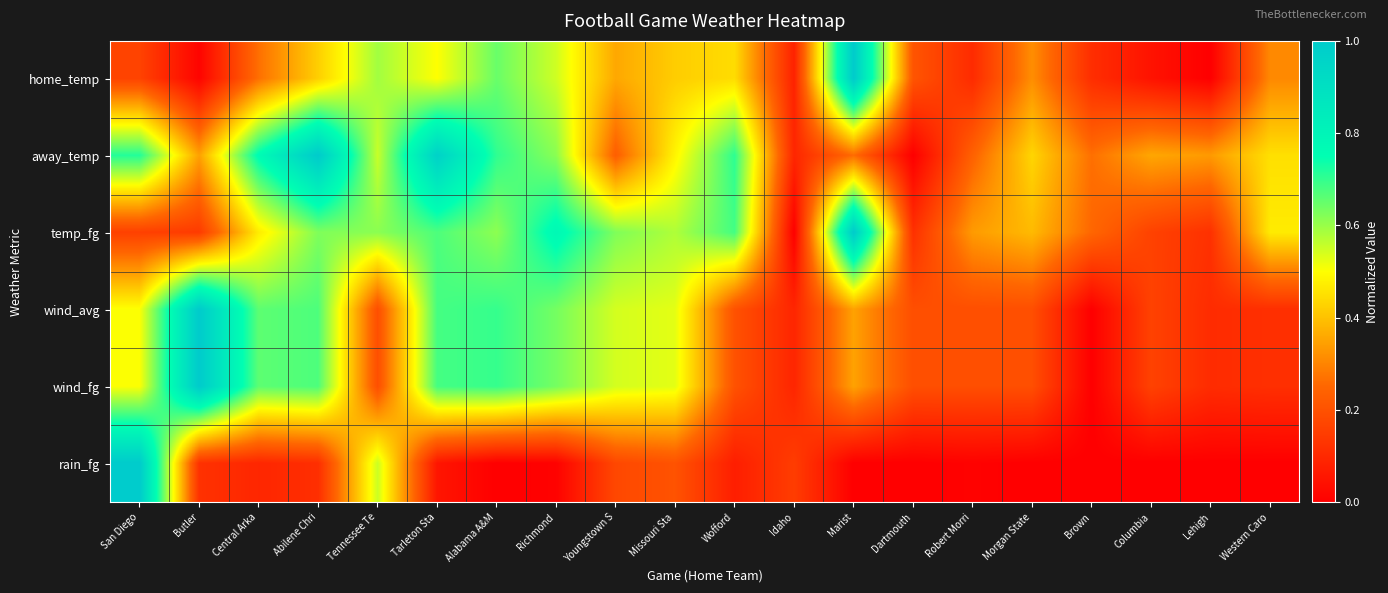

Between Lehigh and Morgan State, which is larger?

Morgan State